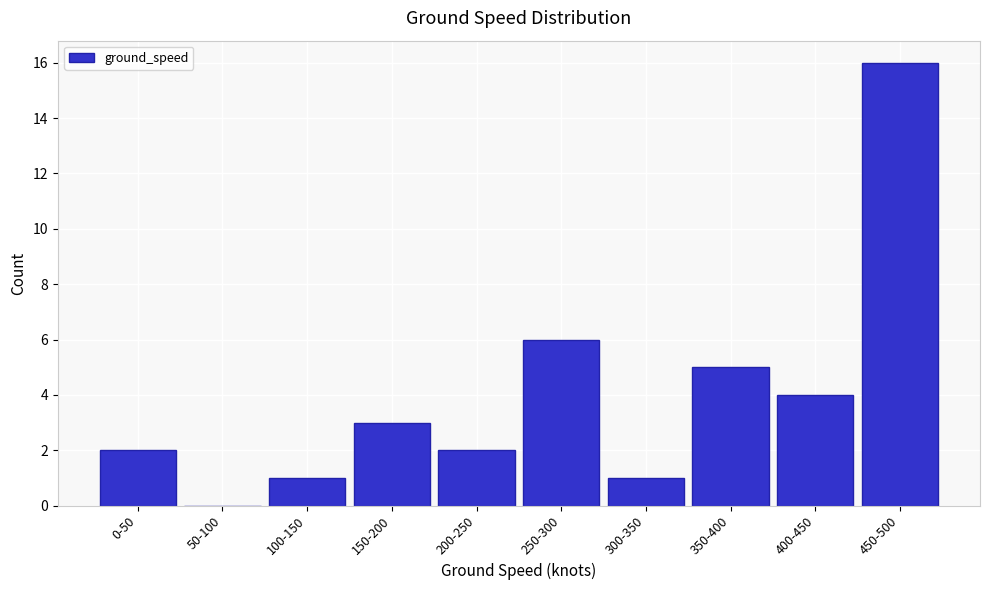

Reading left to right, list all the values displayed in this chart.

0-50=2	50-100=0	100-150=1	150-200=3	200-250=2	250-300=6	300-350=1	350-400=5	400-450=4	450-500=16